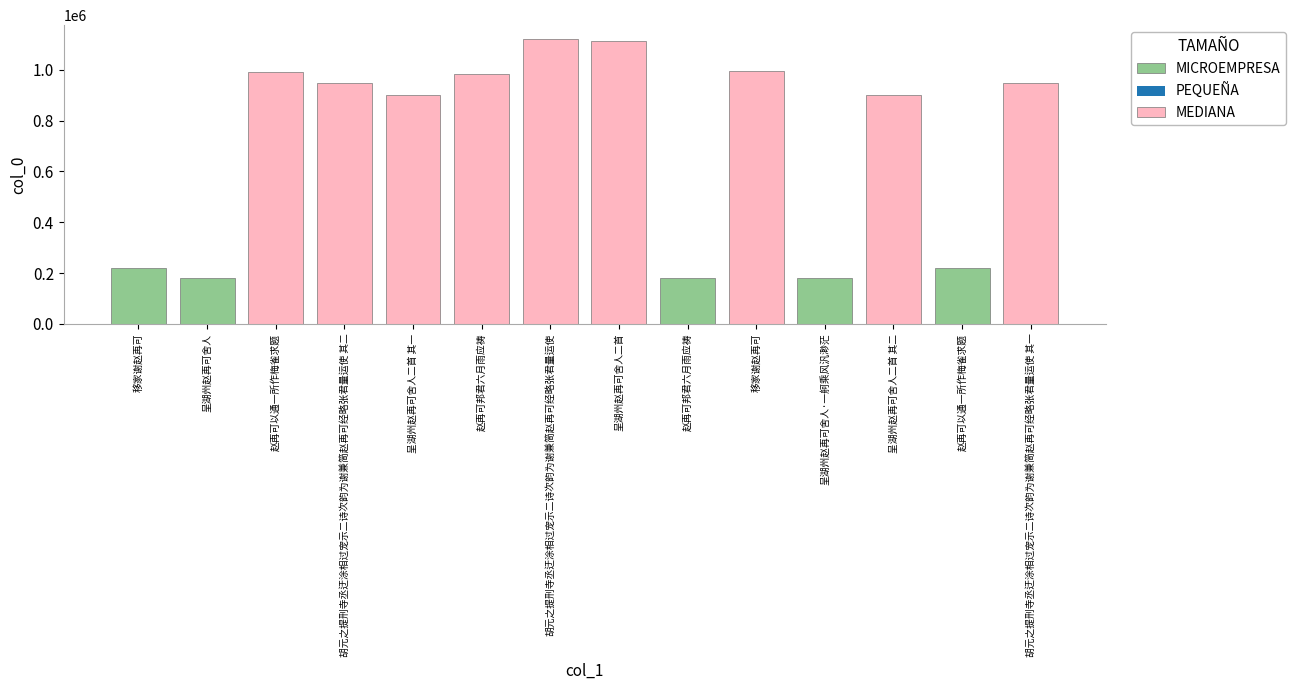

Where does the data first go above 948725?

赵再可以通一所作梅雀求题